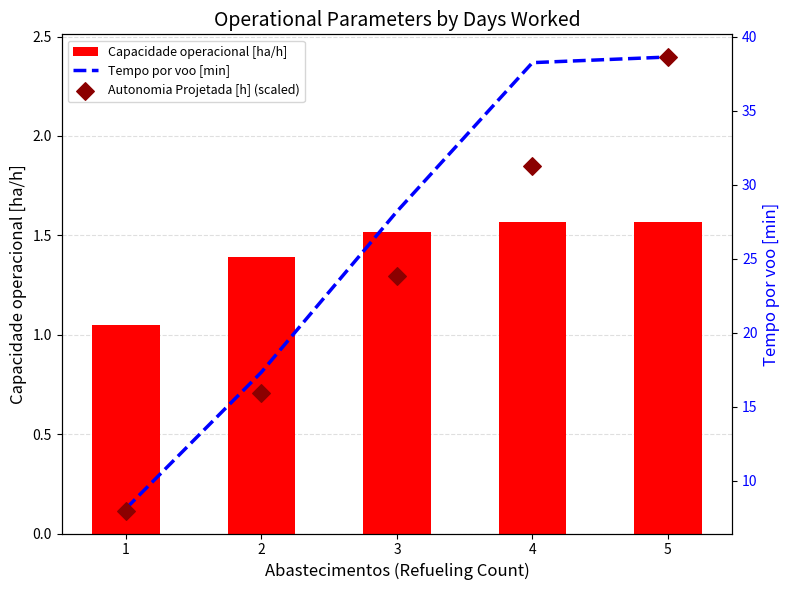

At how many categories does at least one series exceed 9?

4